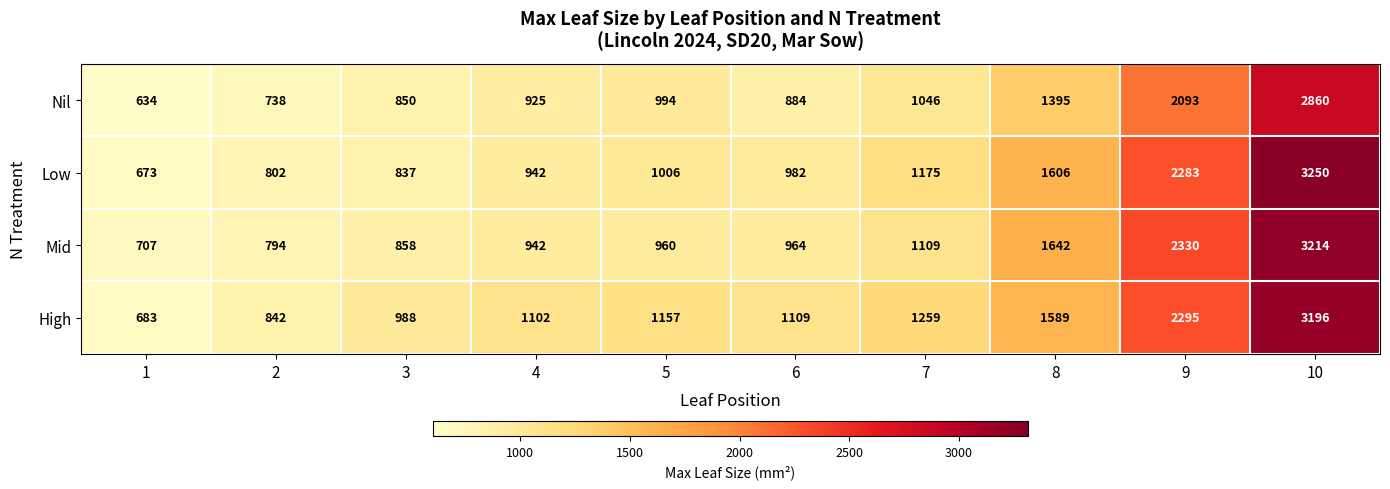

What is the average value of the High series?

1422